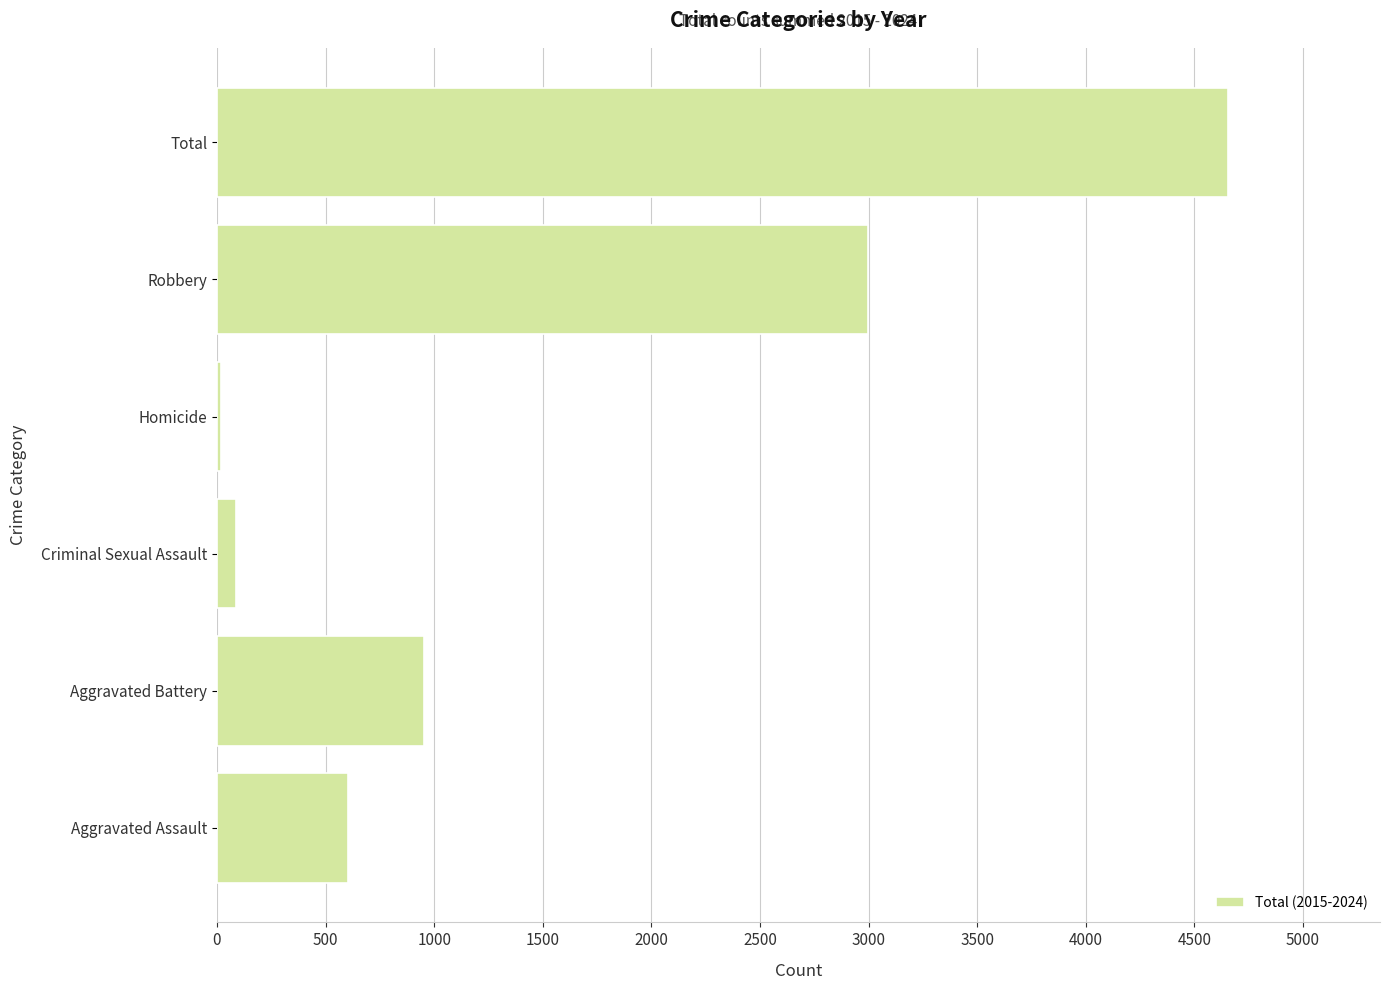

Which has a higher value, Robbery or Aggravated Battery?

Robbery